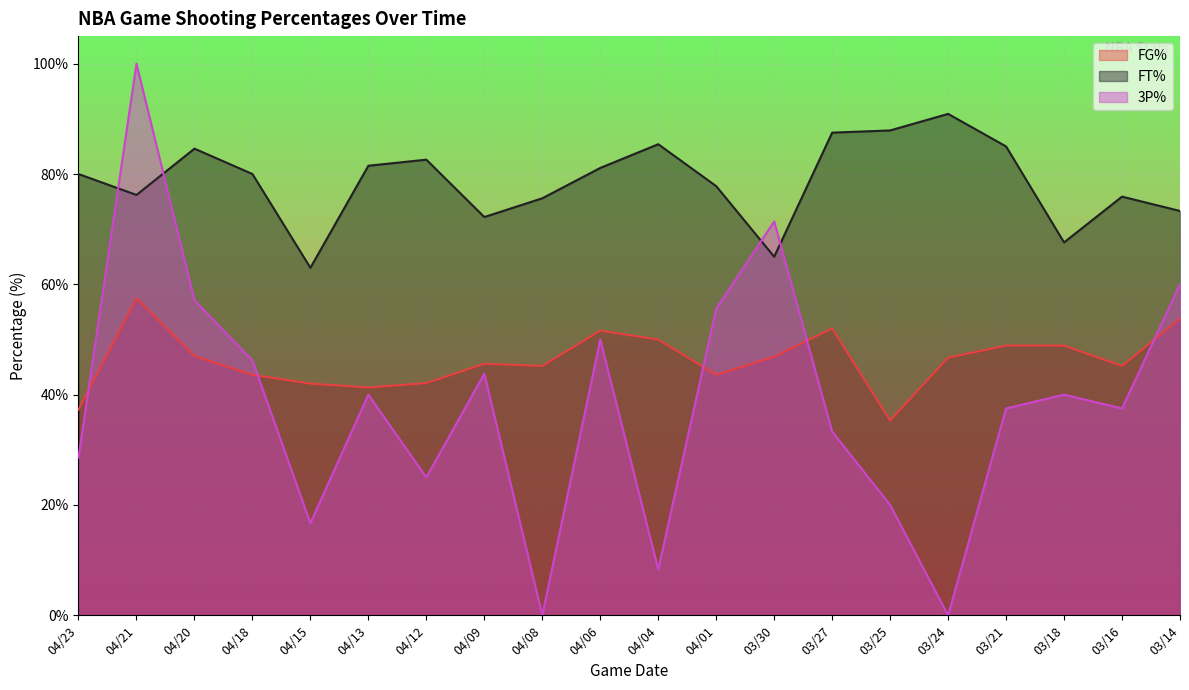

Between 04/20 and 03/27, which is larger?

03/27